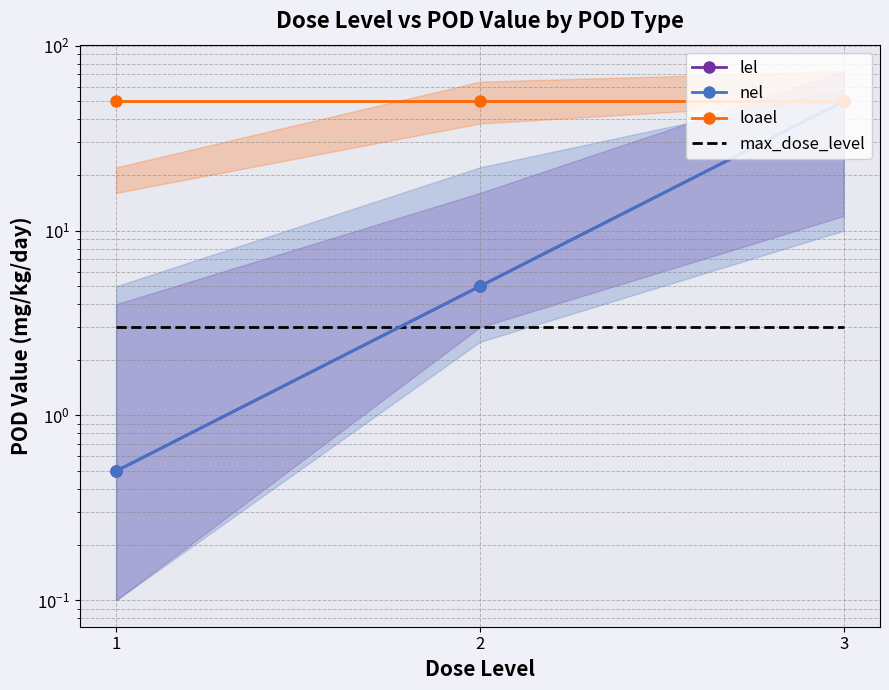

Between 3 and 2, which is larger?

3